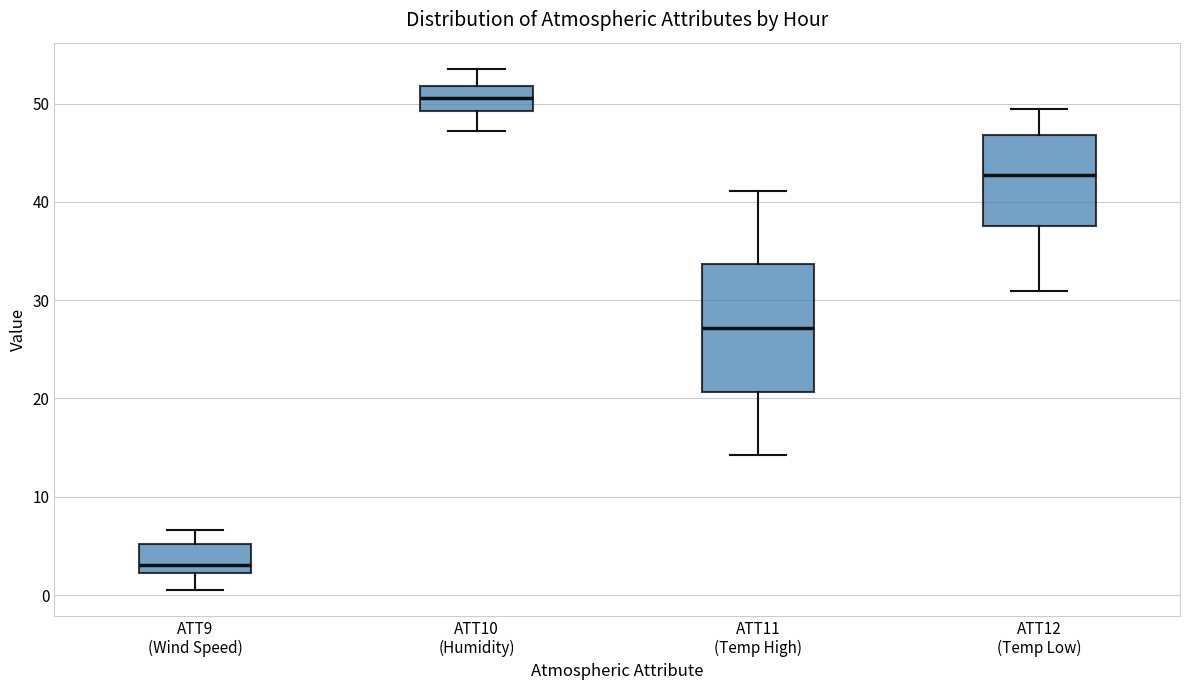

Where does the upper whisker of the box for ATT9 (Wind Speed) end on the y-axis? The values are not printed on the chart, so give them approximately, as read against the axis.

7